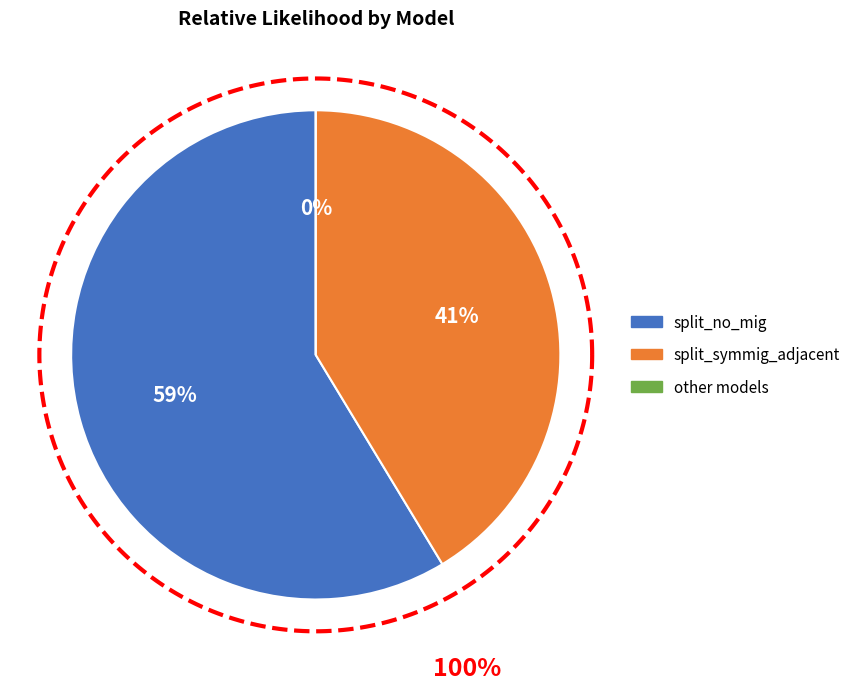

Is split_symmig_adjacent the majority of the pie?

No